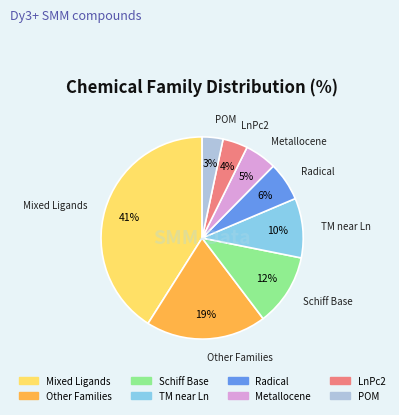

The POM slice represents 17% of the pie. True or false?

False